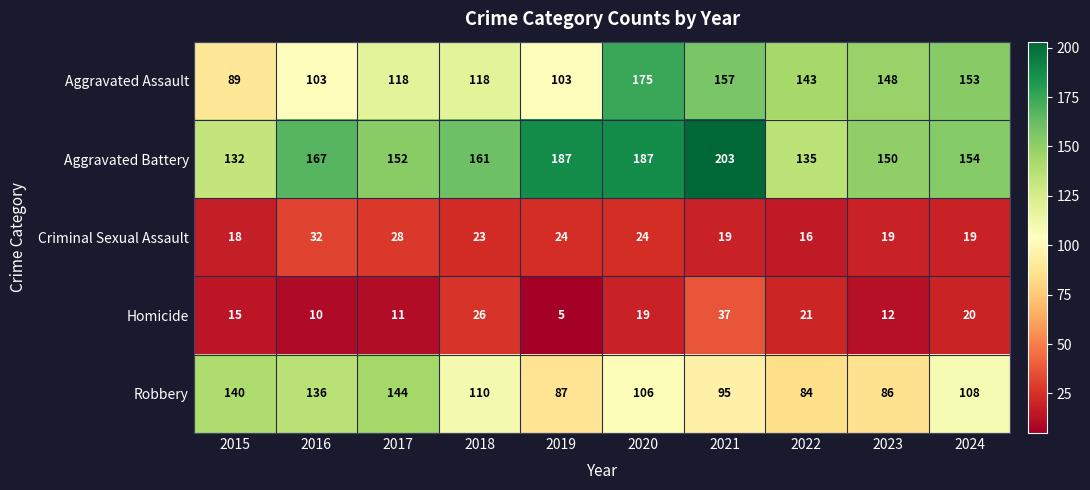

What is the maximum value shown in the chart?

203